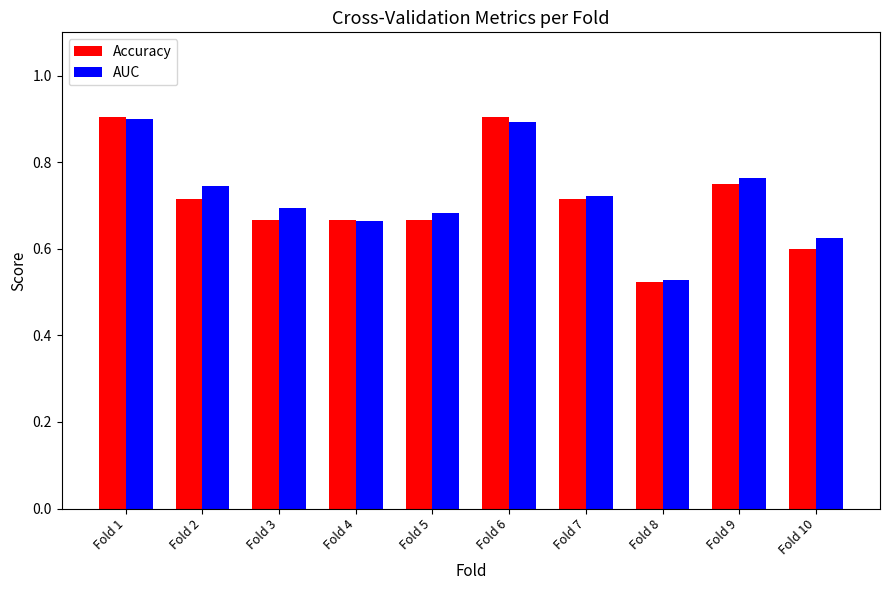

At which category does the chart reach its minimum across all series?

Fold 8